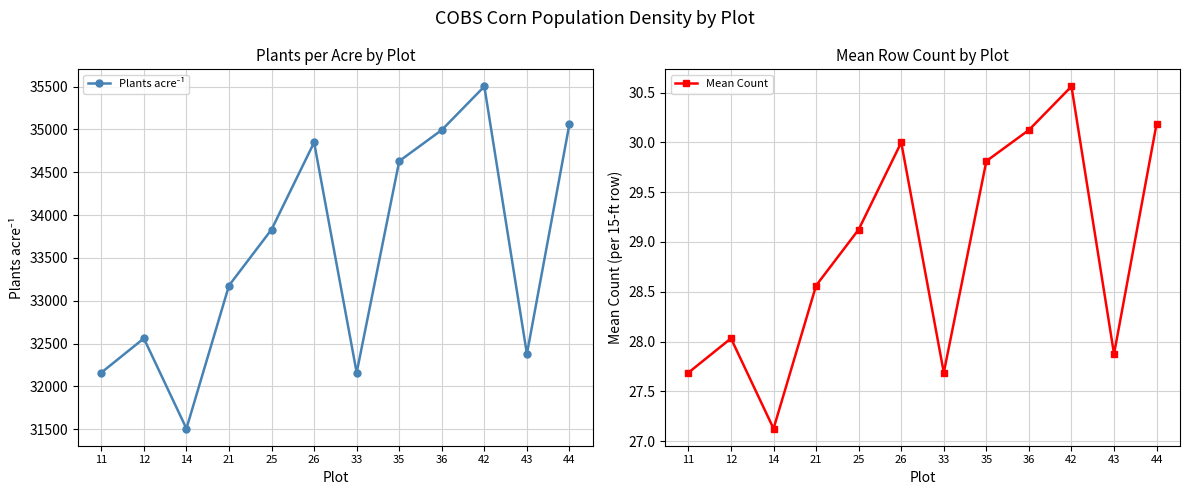

True or false: Mean Count and Plants acre⁻¹ cross at least once.

False